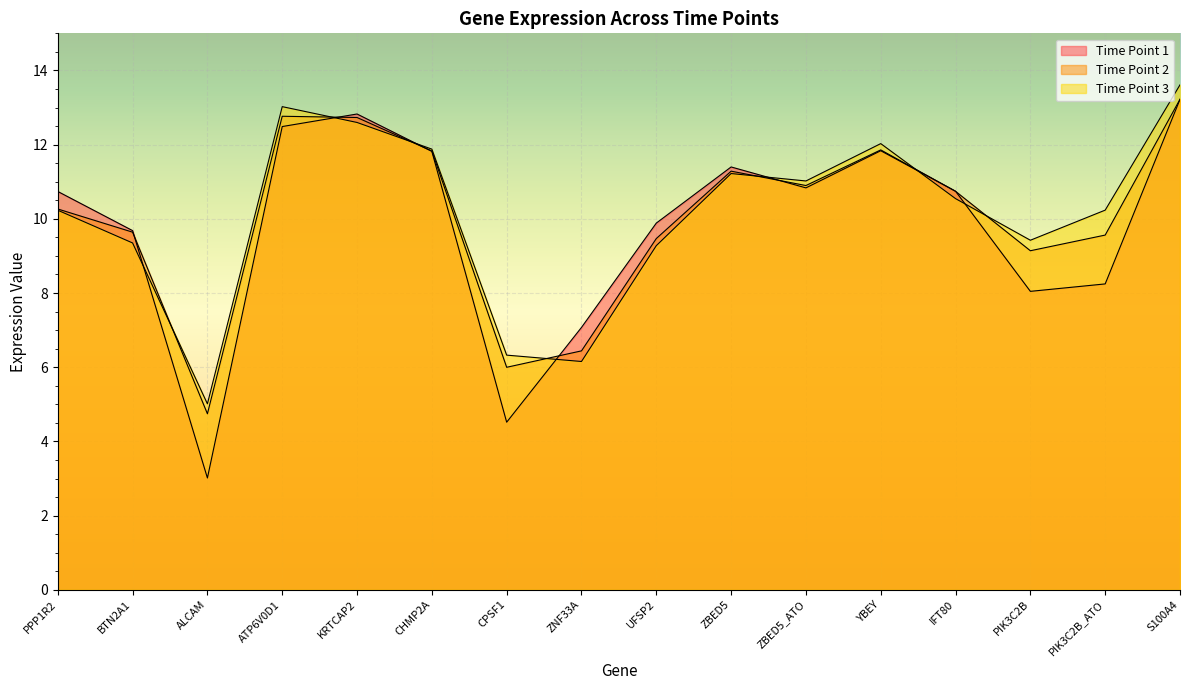

What is the sum of the Time Point 3 values at ALCAM and ZBED5?

16.2